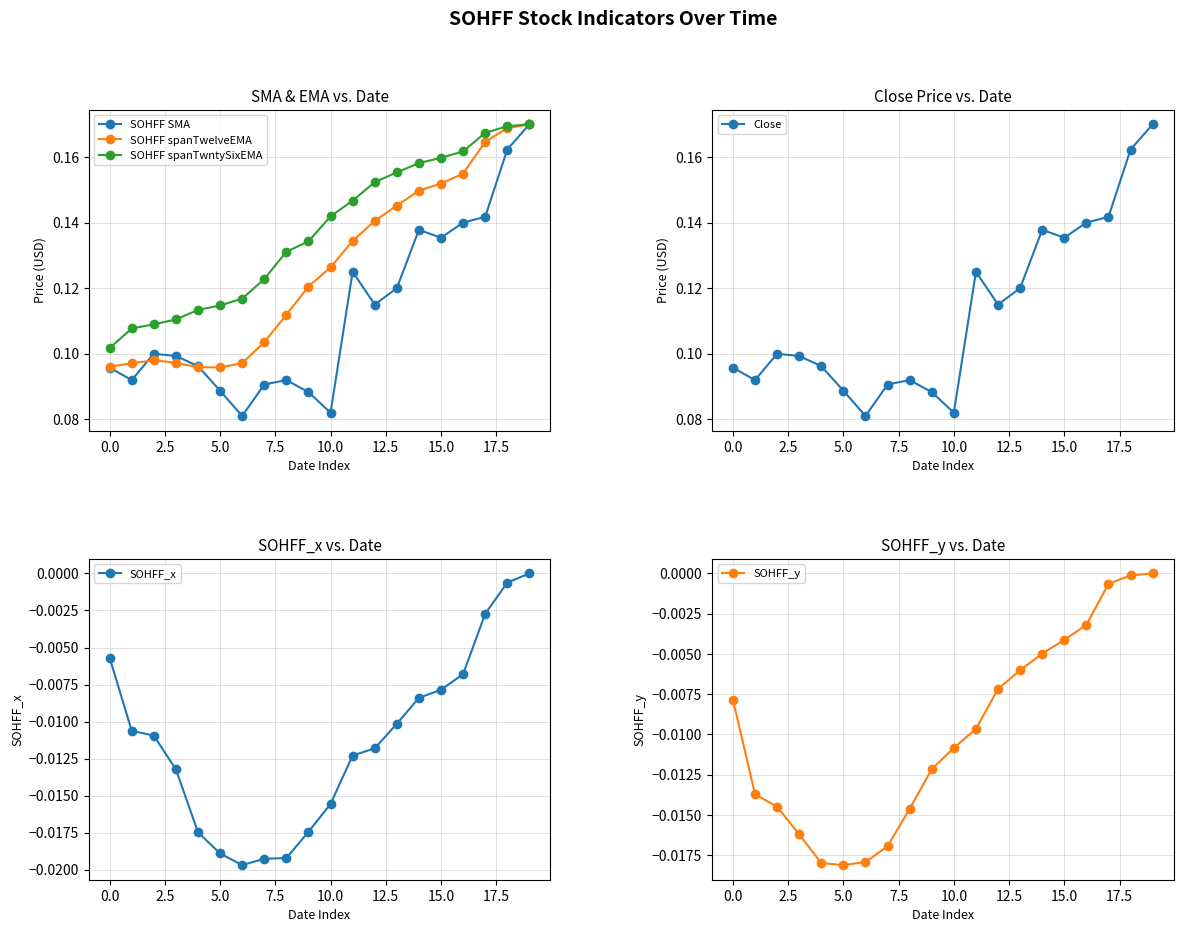

What is the sum of all Close values?

2.3